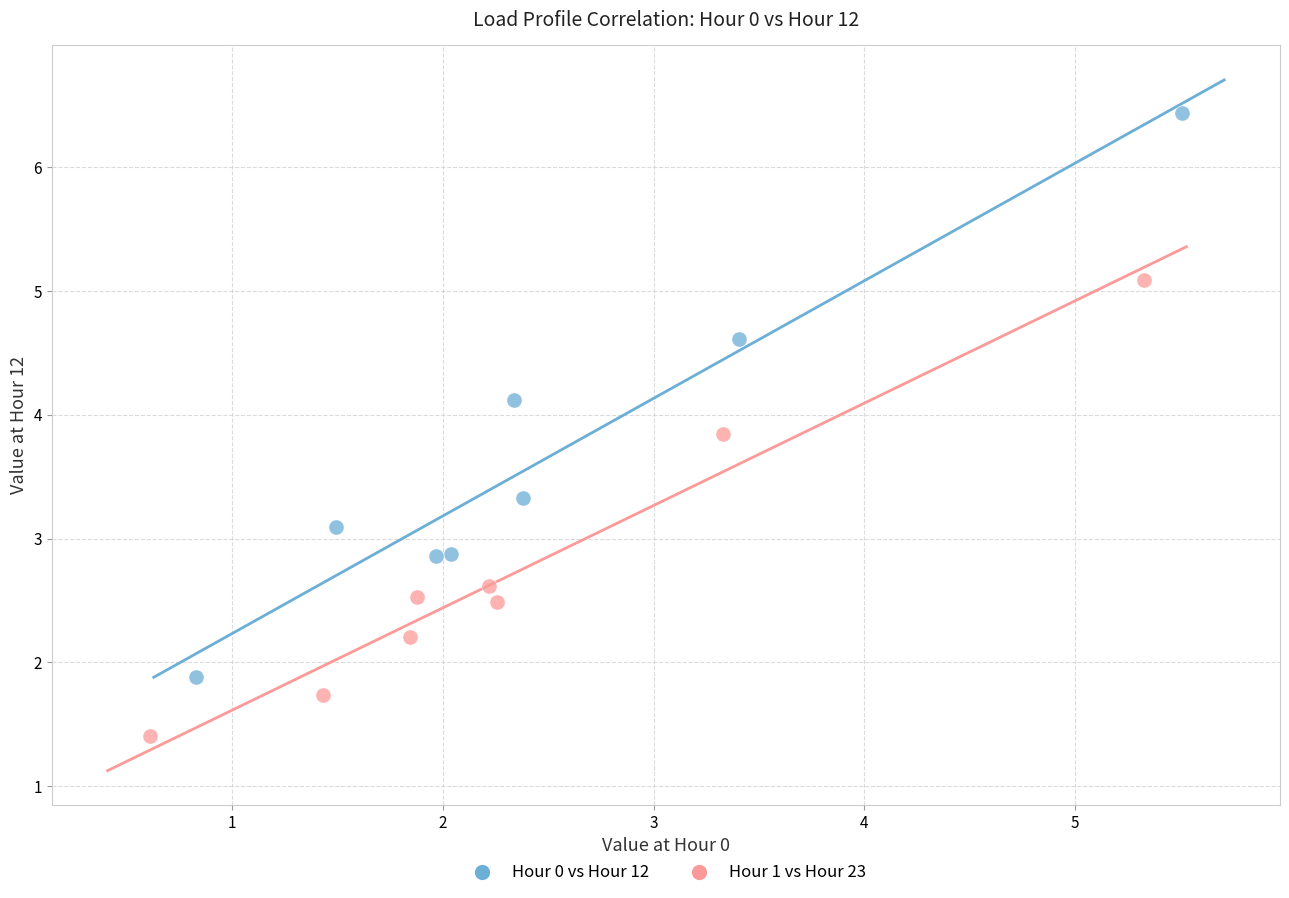

Which series contains the highest Y value?

Hour 0 vs Hour 12